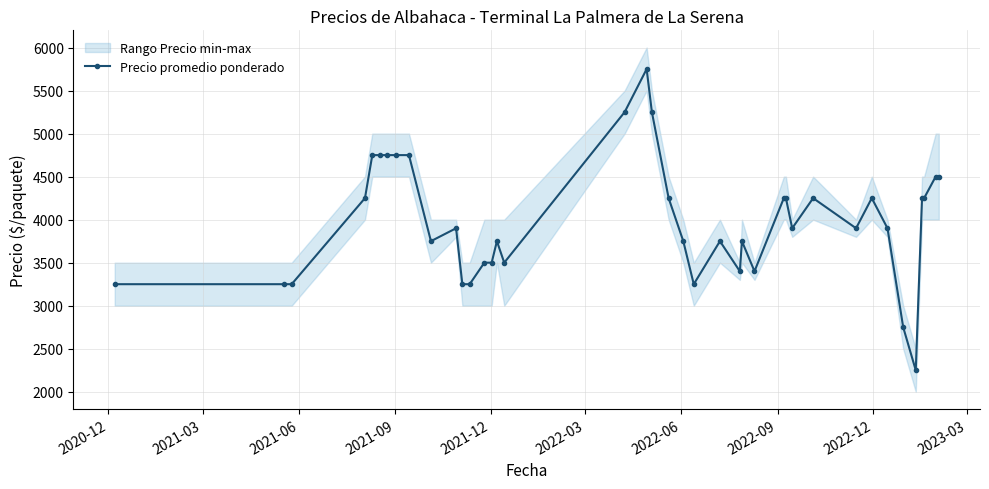

True or false: Precio promedio ponderado has more than 1 interior local peaks.

True